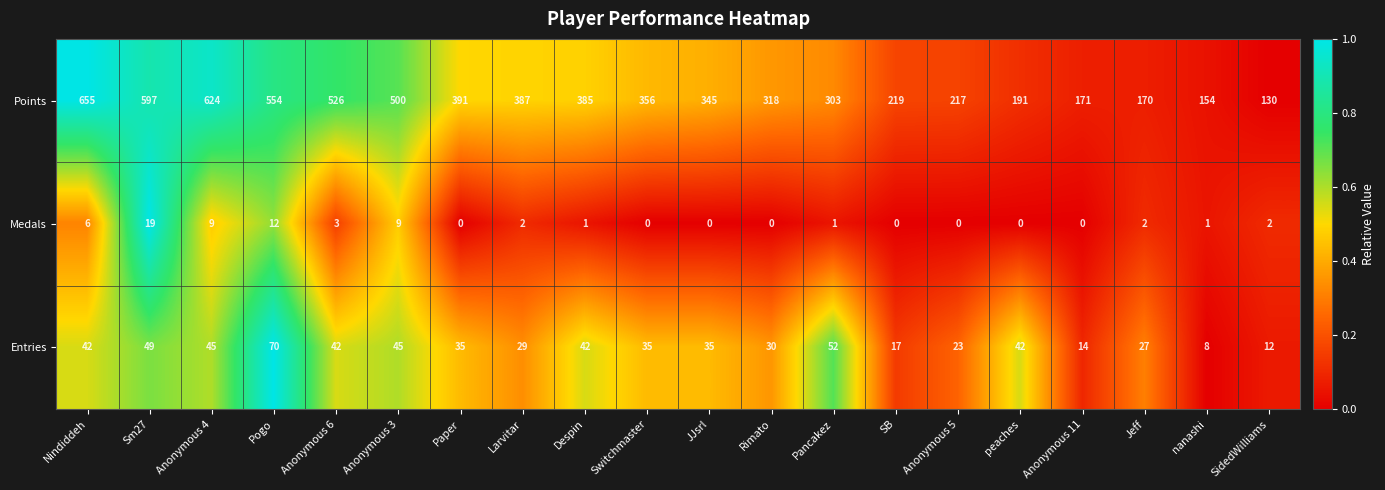

At which category is the sum across all series the highest?

Nindiddeh